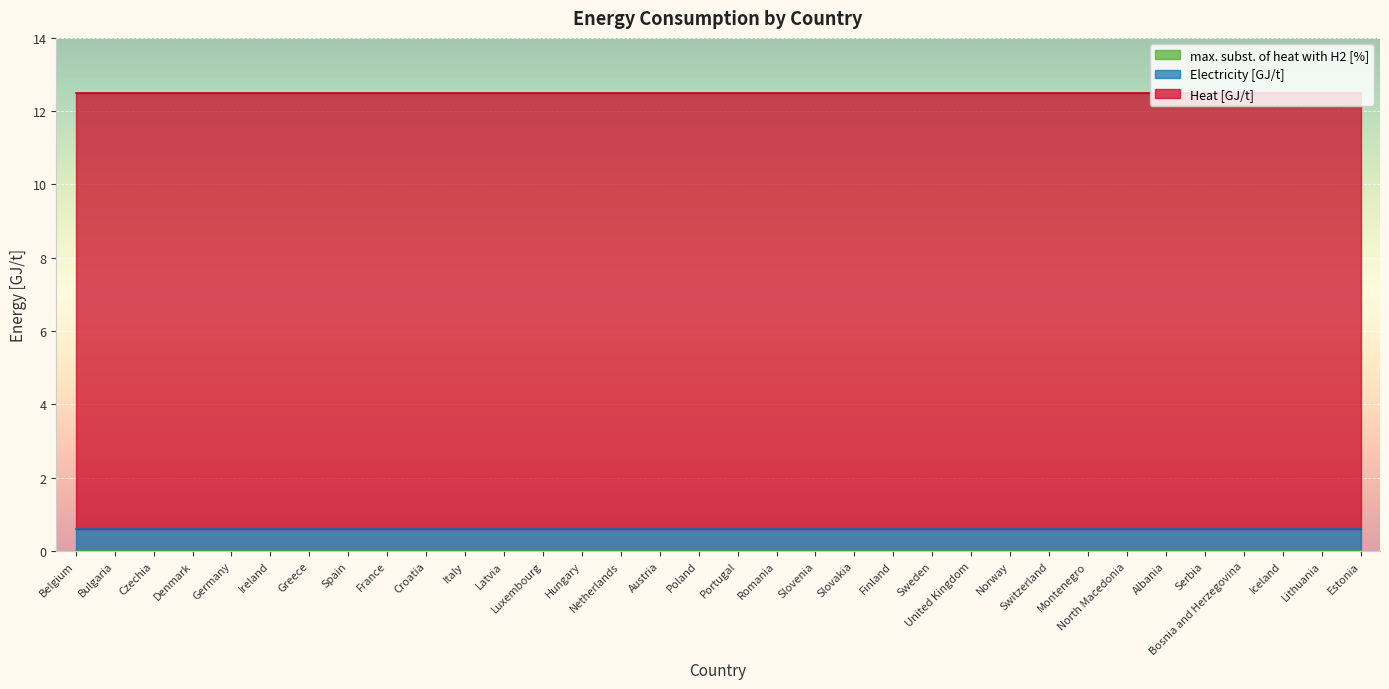

Is it true that Heat [GJ/t] equals 3.9 at Luxembourg?

False